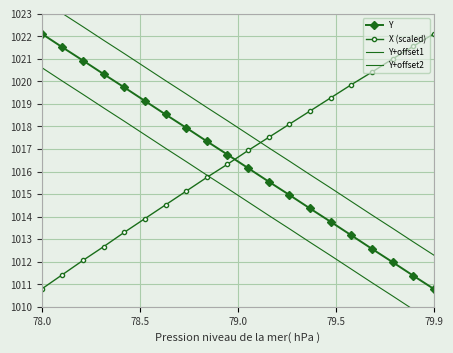

Which series ends up on top after the final intersection of Y and X (scaled)?

X (scaled)